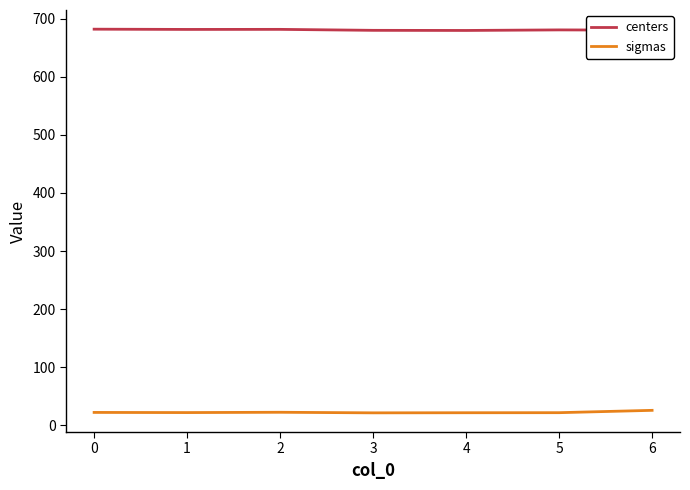

What is the lowest value of the sigmas series?

21.6